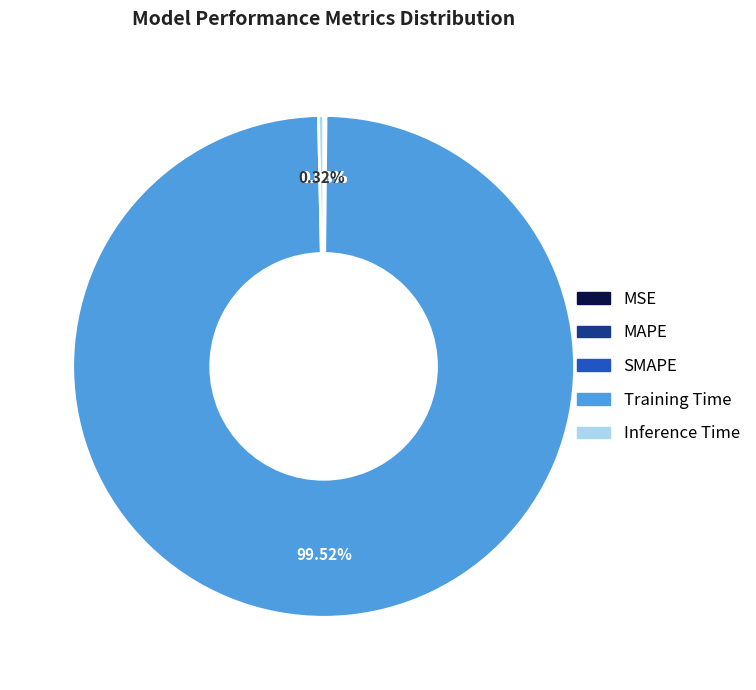

Do Inference Time and Training Time together represent more than half of the pie?

Yes